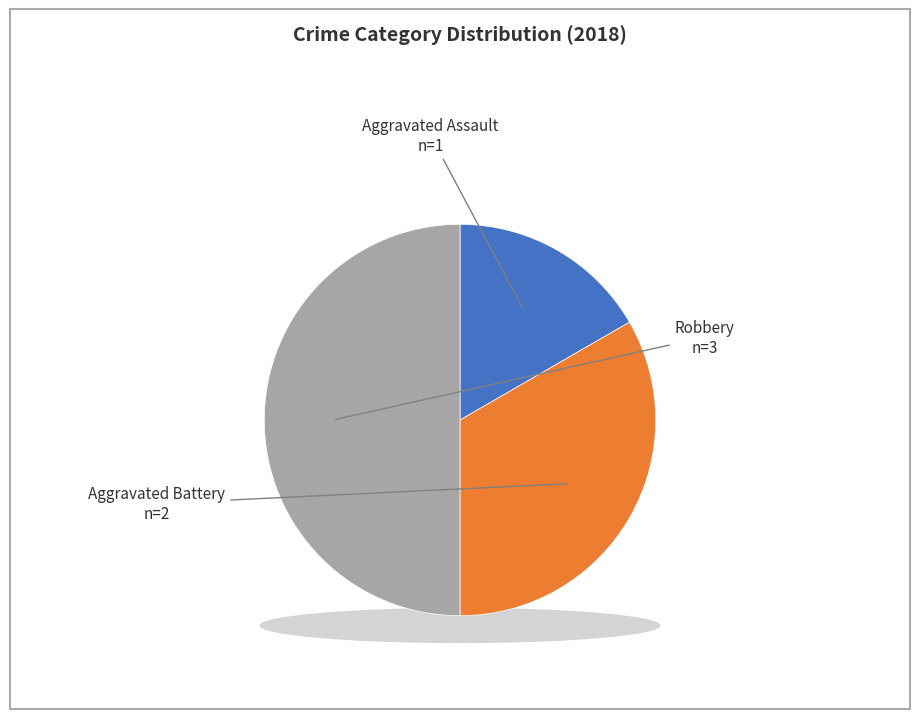

To the nearest percent, what portion does Aggravated Battery represent?

33%